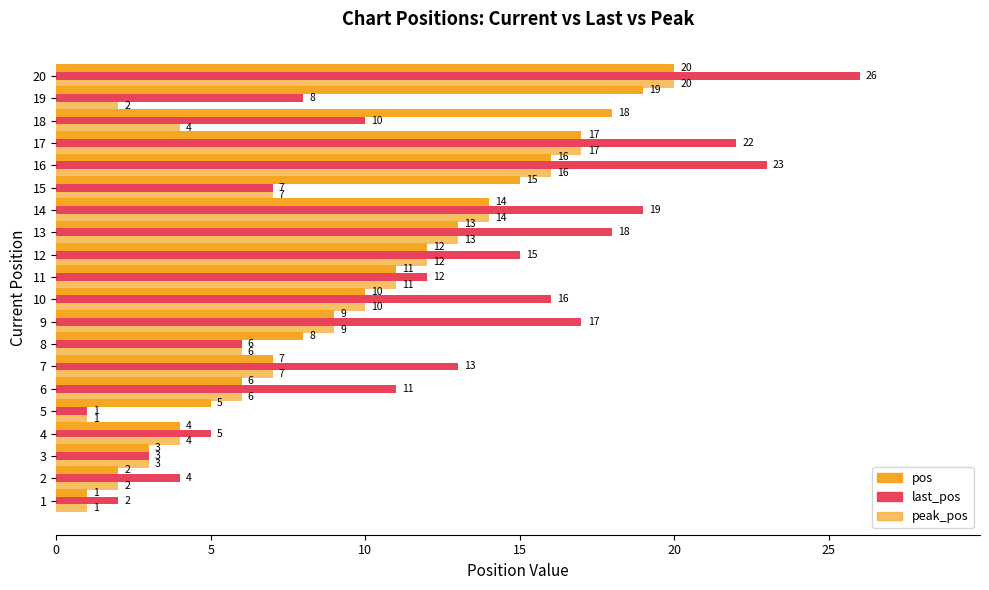

Which series has the largest range (max minus min)?

last_pos